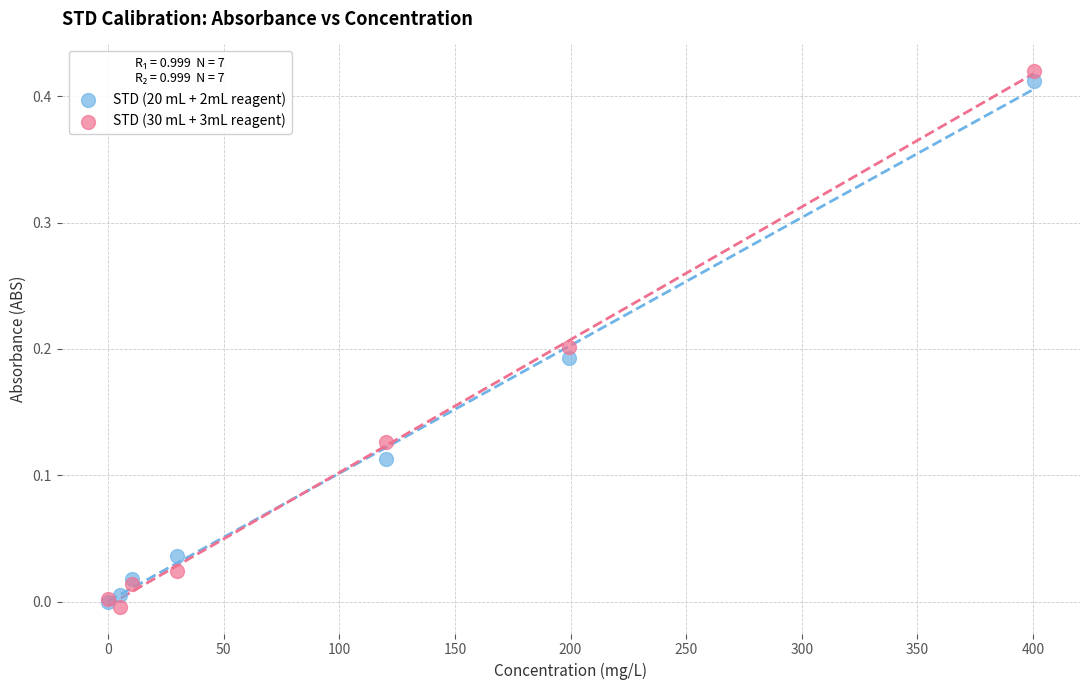

What are all the series names shown in the legend?

STD (20 mL + 2mL reagent), STD (30 mL + 3mL reagent)